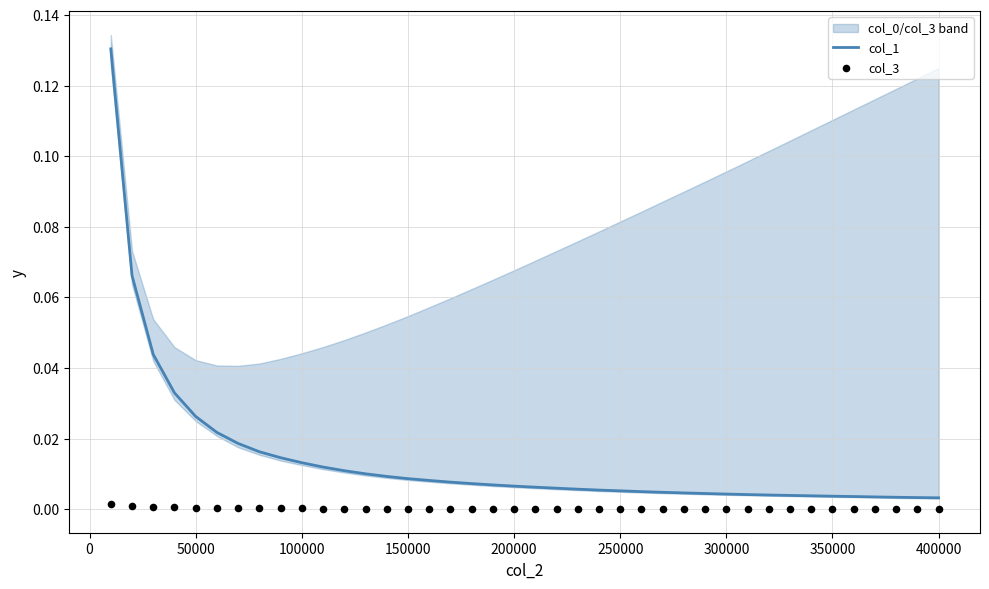

Is the value of col_3 at 12 greater than the value of col_1 at 150000?

No